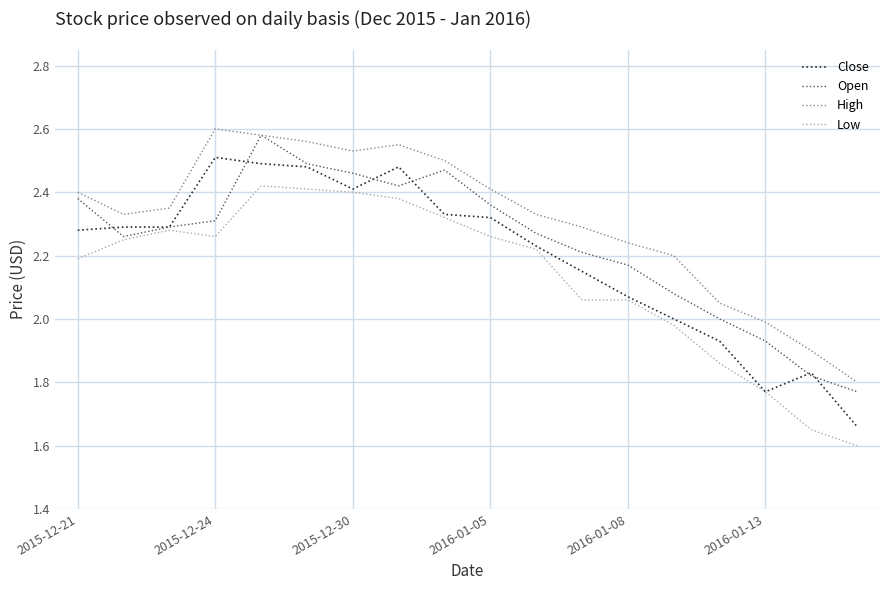

List the series in order of their overall mean, highest first.

High, Open, Close, Low